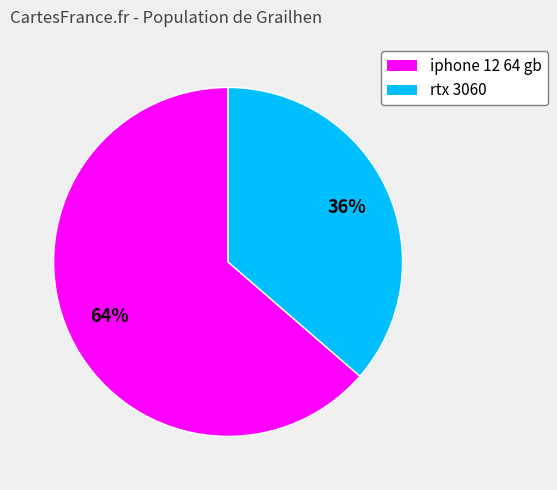

How many slices are in this pie chart?

2